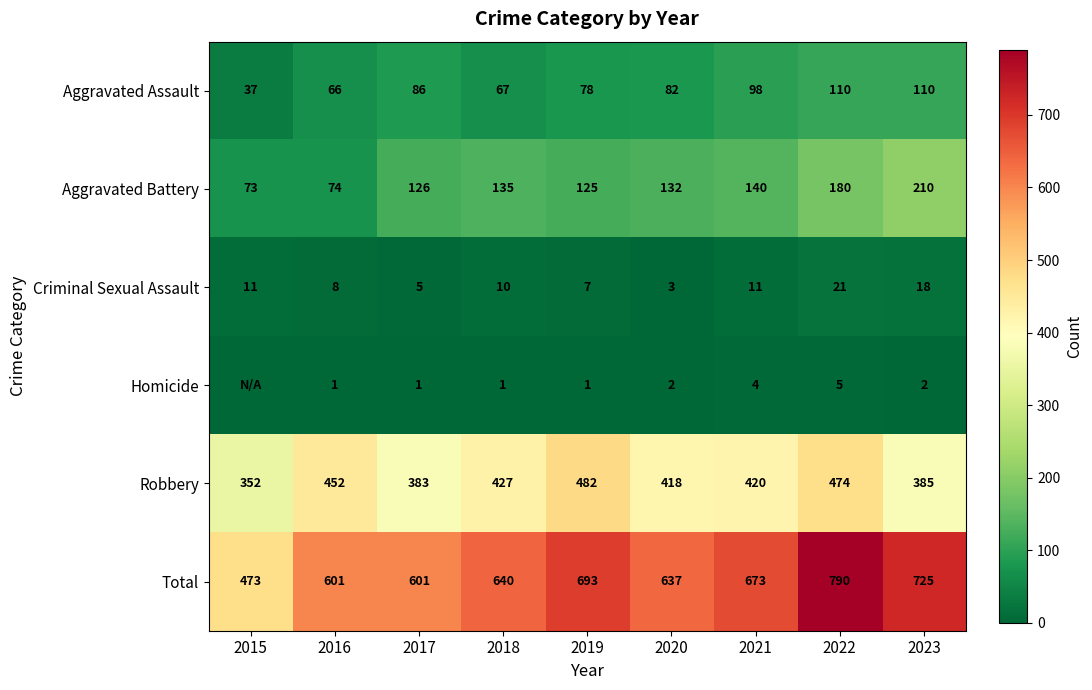

Which category has the lowest value across all series?

2015